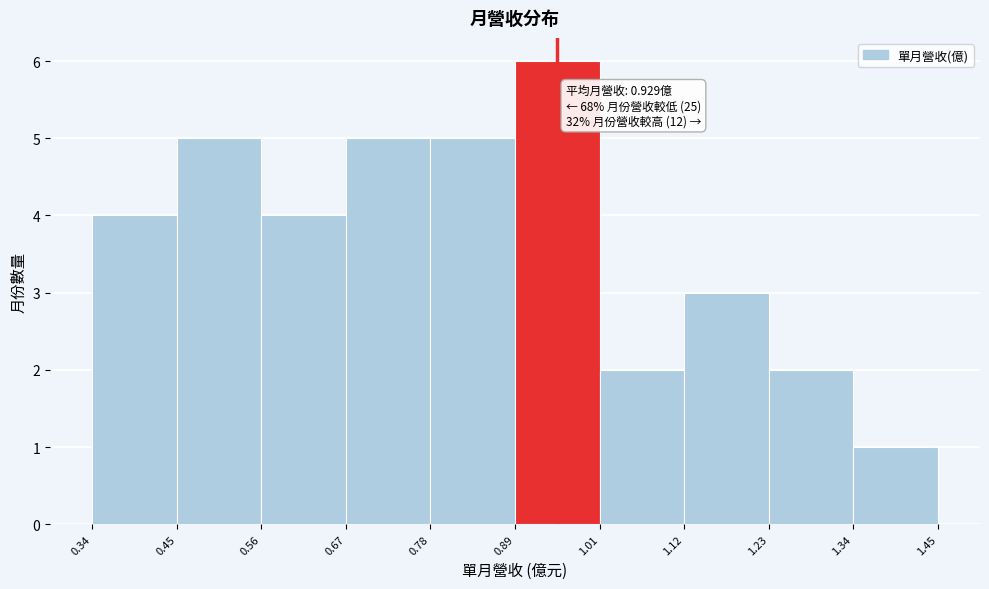

Over which range of the x-axis is the bar tallest?

0.89 to 1.01